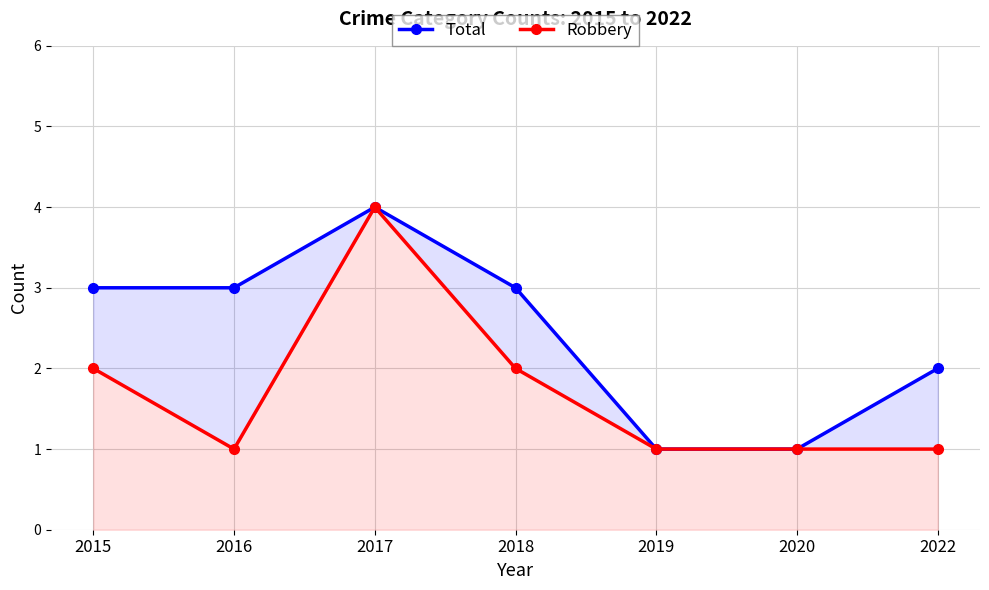

What is the value of the Total point at the 7th from the left?

2